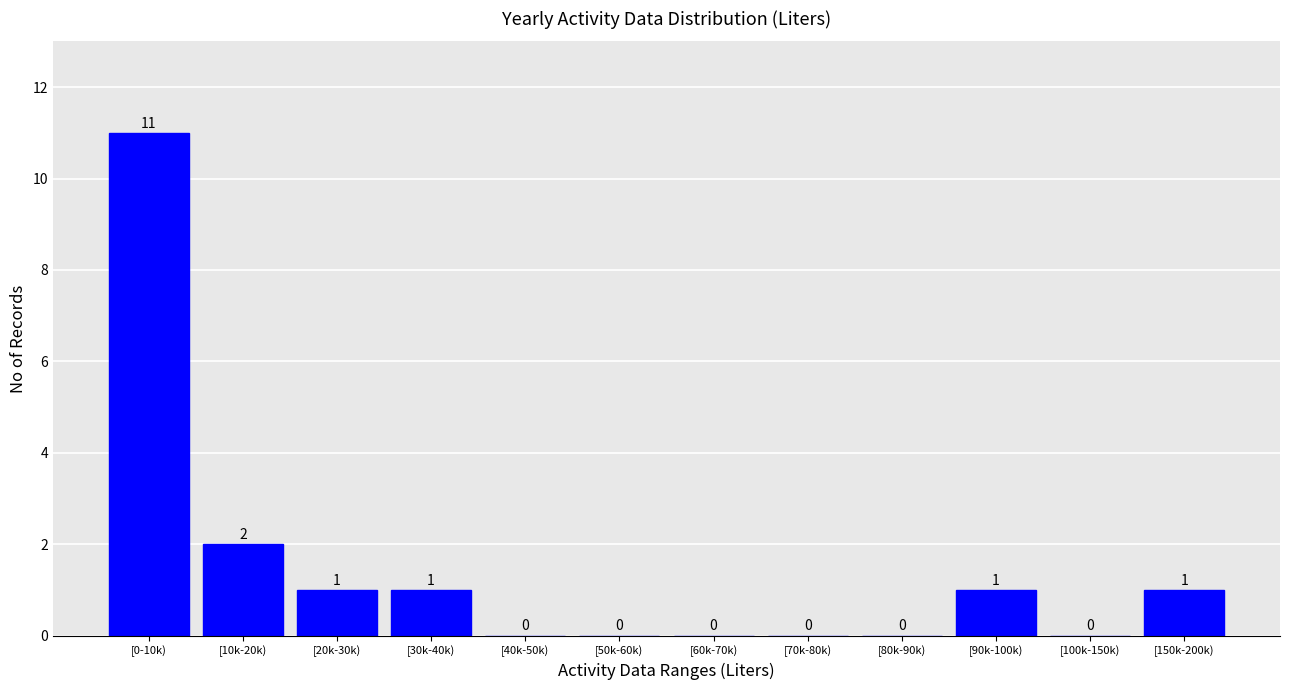

Reading right to left, what are all the values shown in this chart?

[150k-200k)=1	[100k-150k)=0	[90k-100k)=1	[80k-90k)=0	[70k-80k)=0	[60k-70k)=0	[50k-60k)=0	[40k-50k)=0	[30k-40k)=1	[20k-30k)=1	[10k-20k)=2	[0-10k)=11